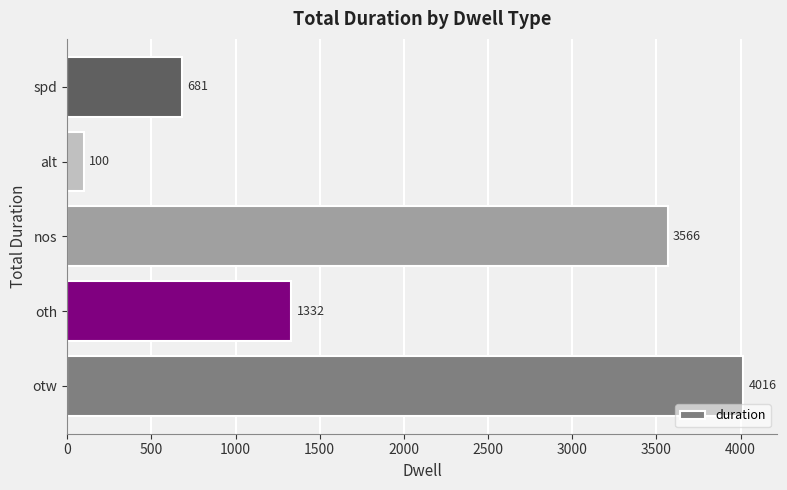

What is the minimum value shown in the chart?

100